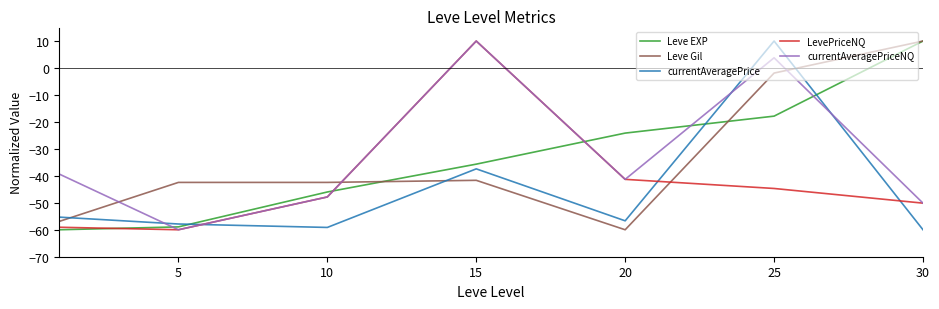

Does the chart have visible grid lines?

No